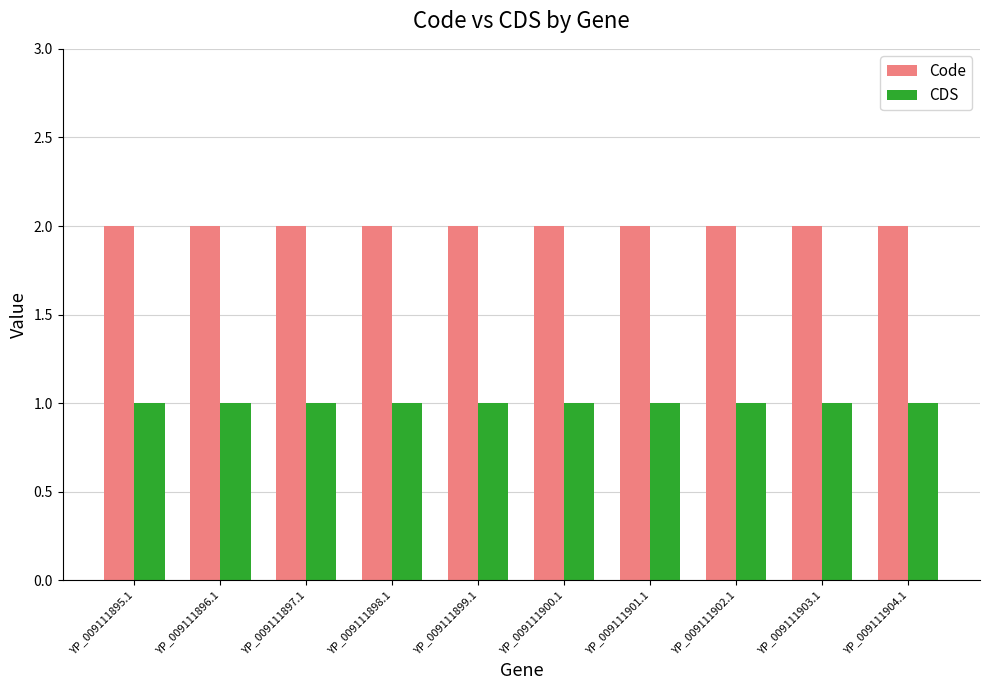

What is the maximum value shown in the chart?

2